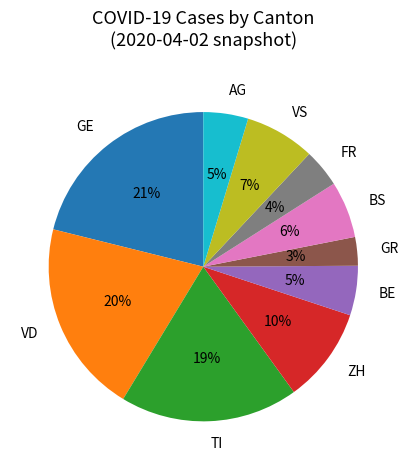

To the nearest percent, what portion does AG represent?

5%